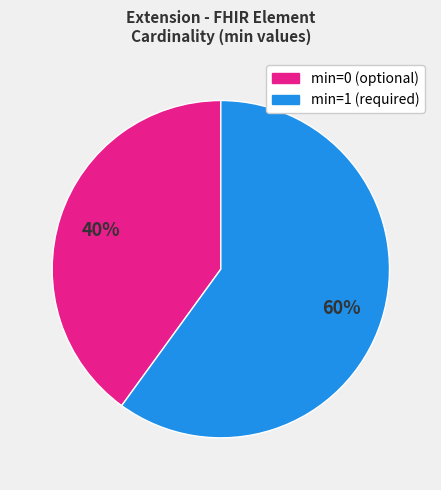

To the nearest percent, what is the average slice percentage?

50%